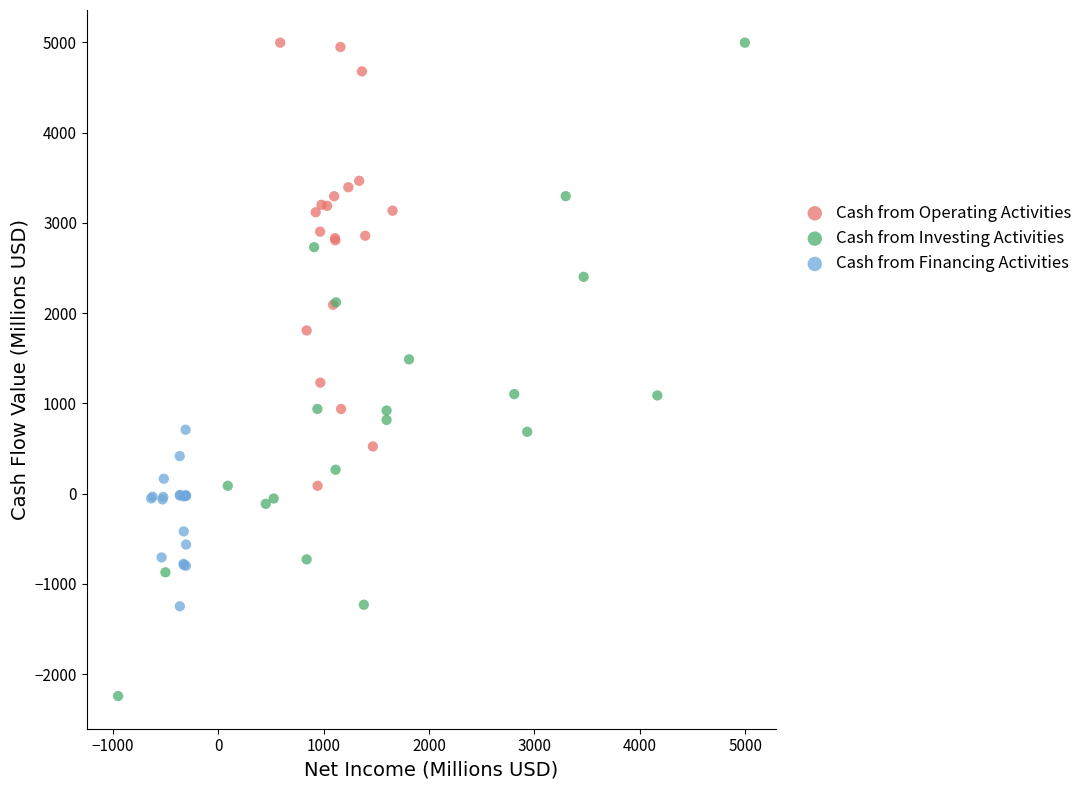

Which series reaches the minimum Y coordinate?

Cash from Investing Activities